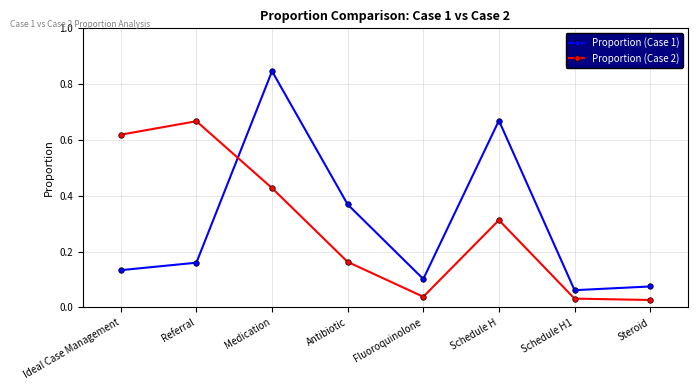

Rank the categories by Proportion (Case 1) value from highest to lowest.

Medication, Schedule H, Antibiotic, Referral, Ideal Case Management, Fluoroquinolone, Steroid, Schedule H1